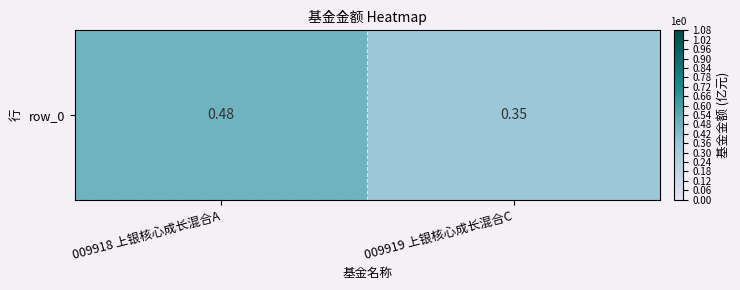

What value does the data have at 009918 上银核心成长混合A?

0.5